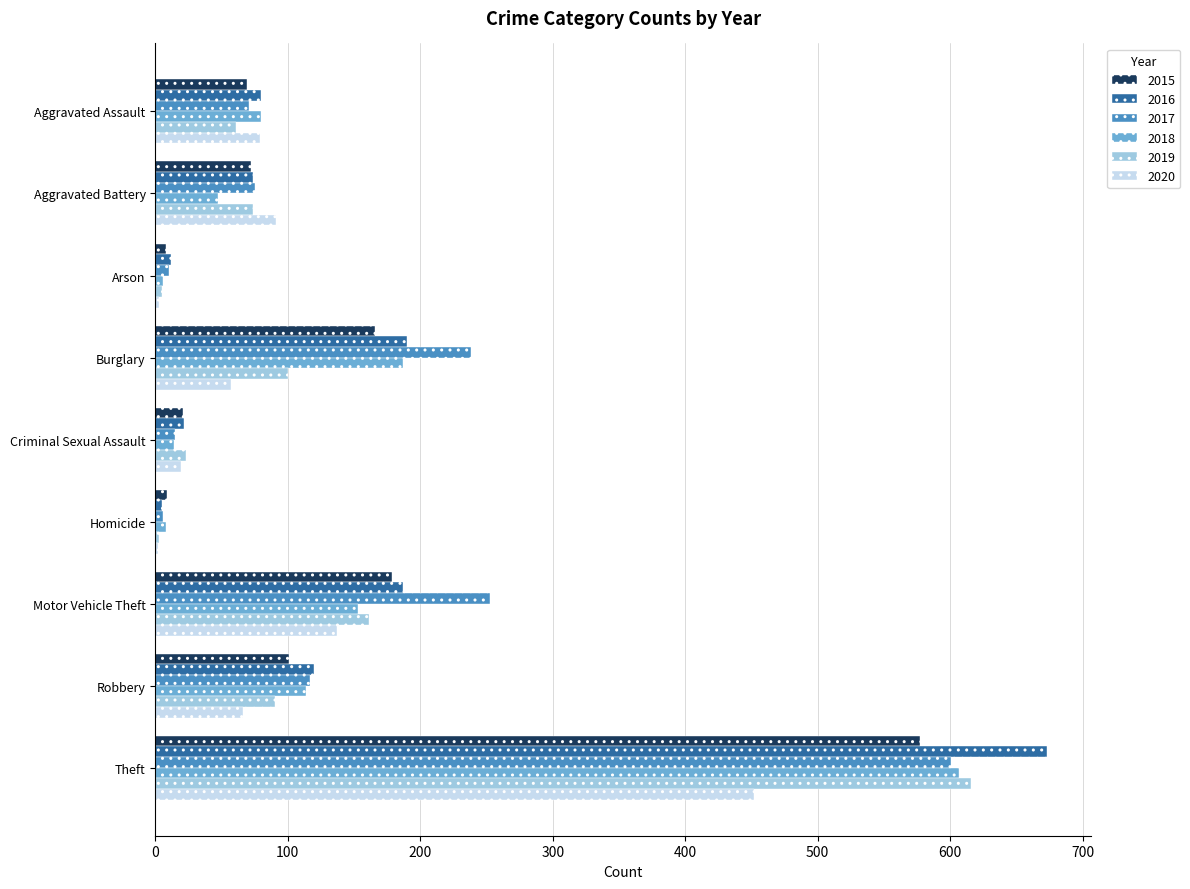

What is the sum of the 2020 values at Aggravated Assault and Aggravated Battery?

170